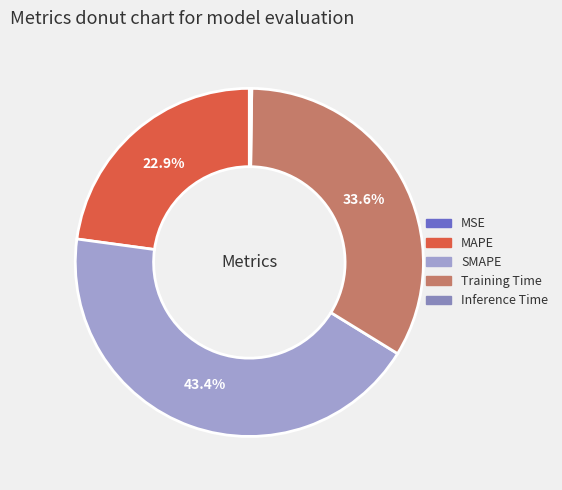

Which category has the biggest portion of the pie?

SMAPE